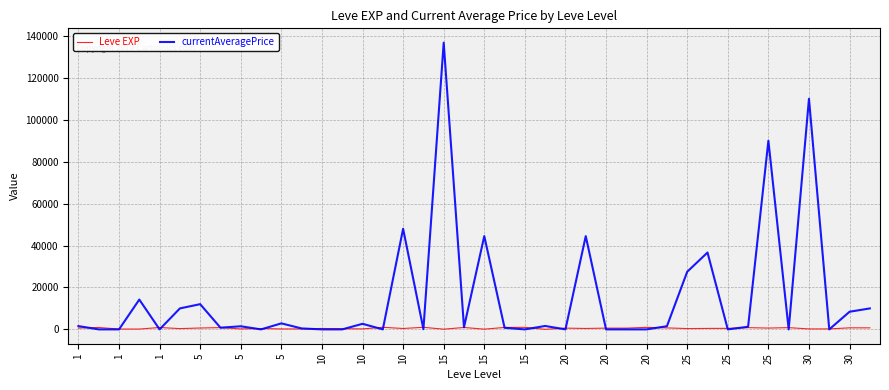

Which series has the largest range (max minus min)?

currentAveragePrice